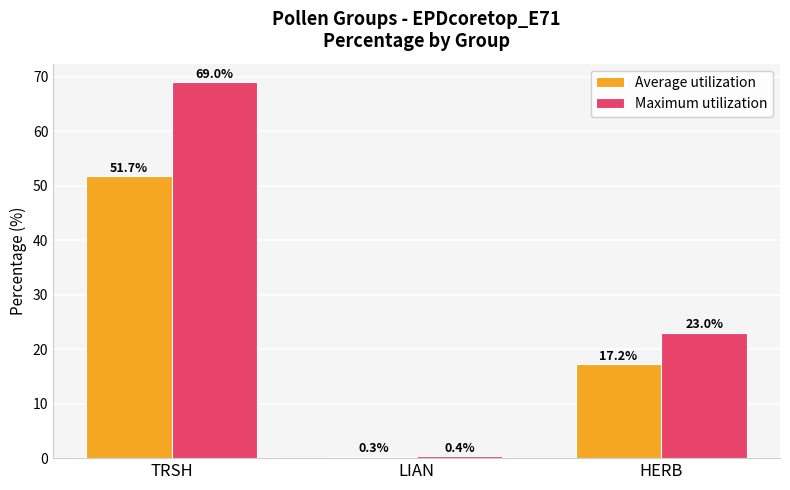

Is the value of Maximum utilization at HERB greater than the value of Average utilization at TRSH?

No